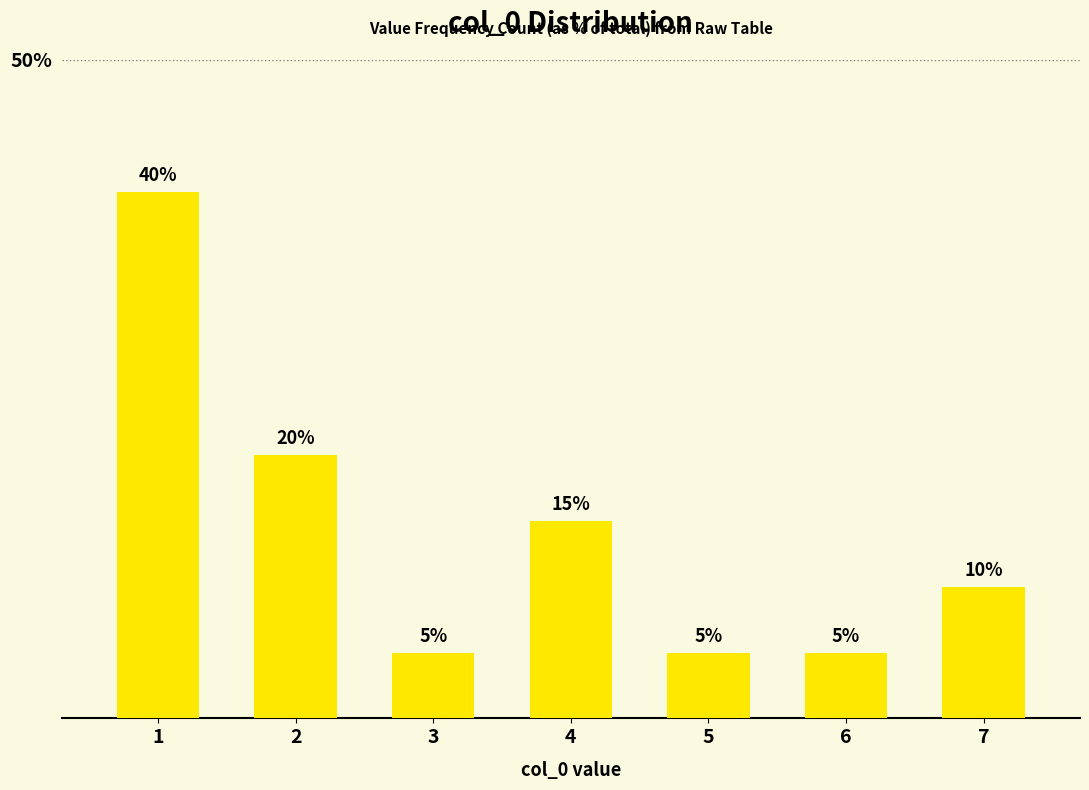

What is the change in value from 3 to 7?

+5